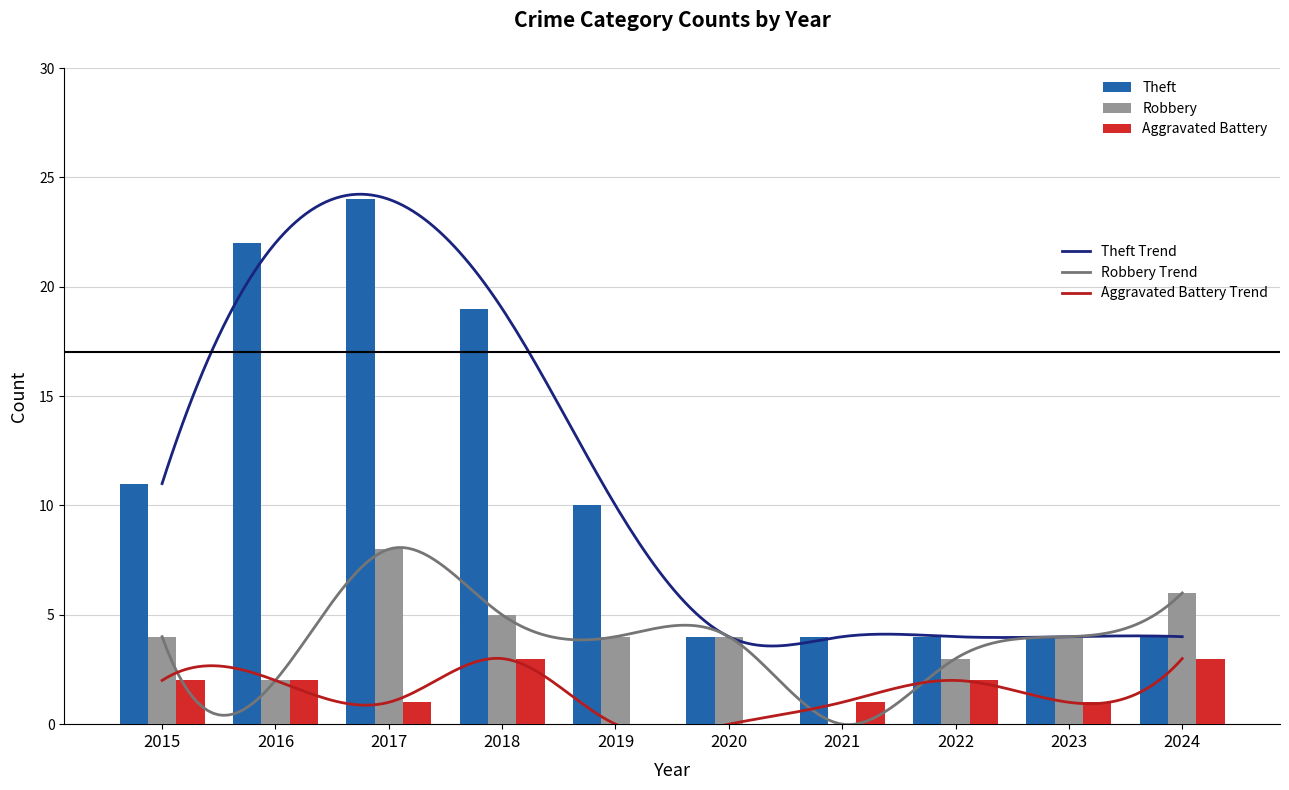

Reading left to right, what are all the values shown in this chart?

Theft: 2015=11	2016=22	2017=24	2018=19	2019=10	2020=4	2021=4	2022=4	2023=4	2024=4
Robbery: 2015=4	2016=2	2017=8	2018=5	2019=4	2020=4	2021=0	2022=3	2023=4	2024=6
Aggravated Battery: 2015=2	2016=2	2017=1	2018=3	2019=0	2020=0	2021=1	2022=2	2023=1	2024=3